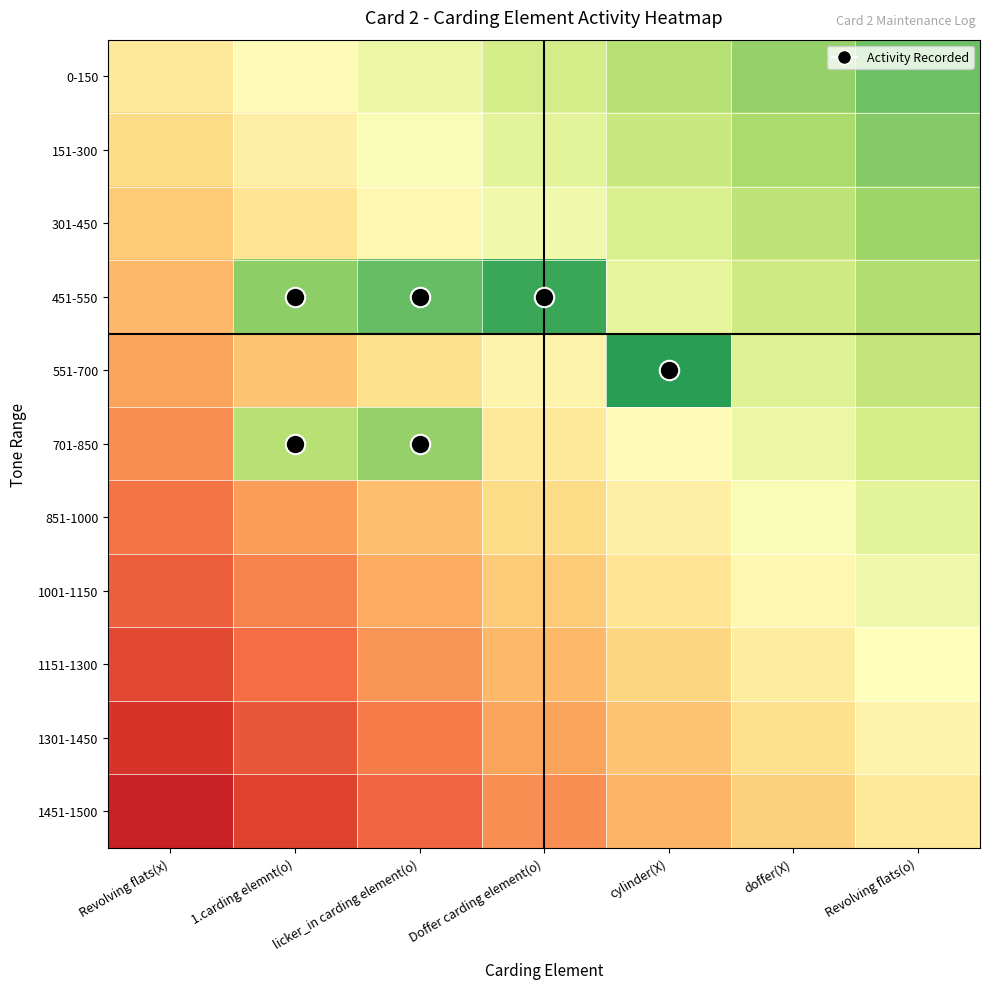

At how many categories does at least one series exceed 0?

6